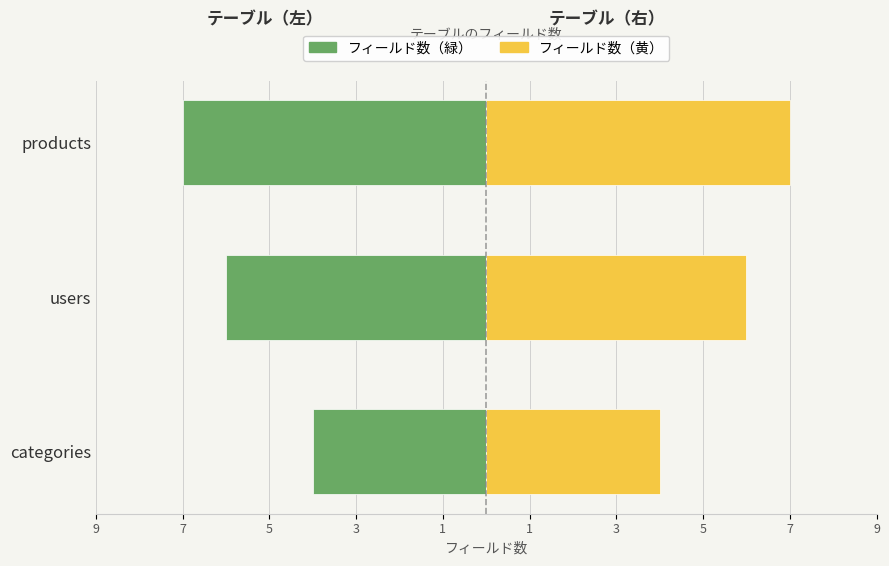

Does the chart contain stacked bars?

No